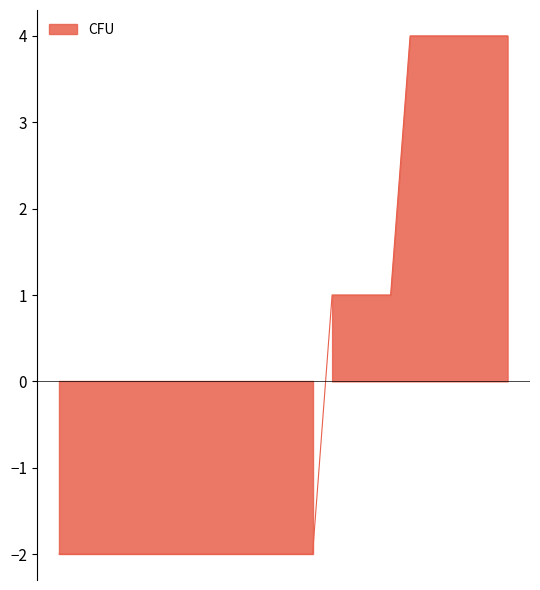

Does the chart display data point markers on the line(s)?

No